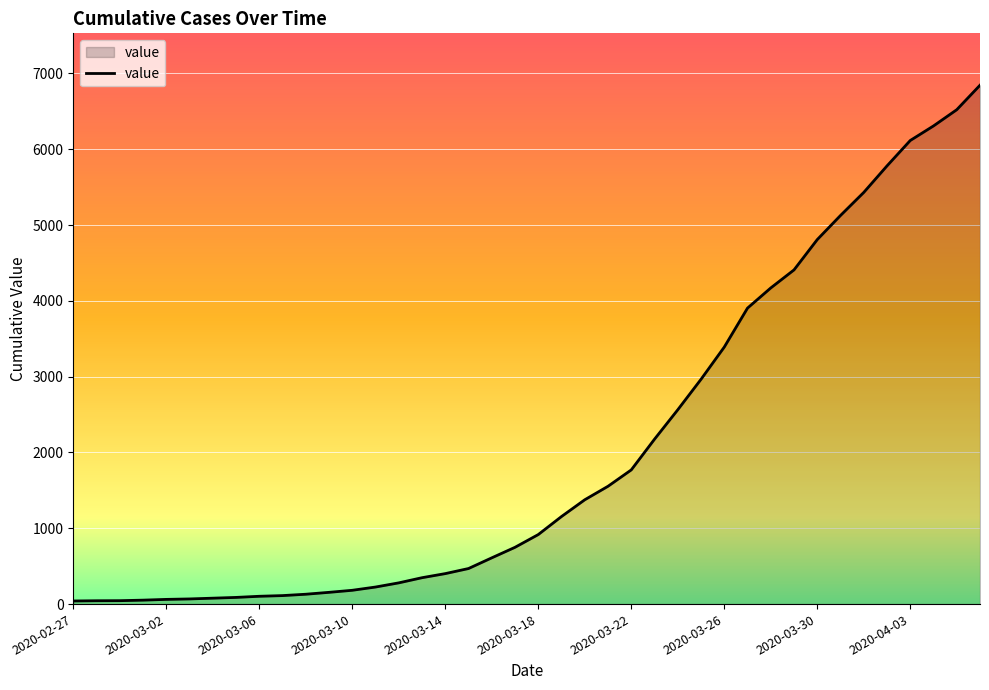

What is the sum of all values?

81521